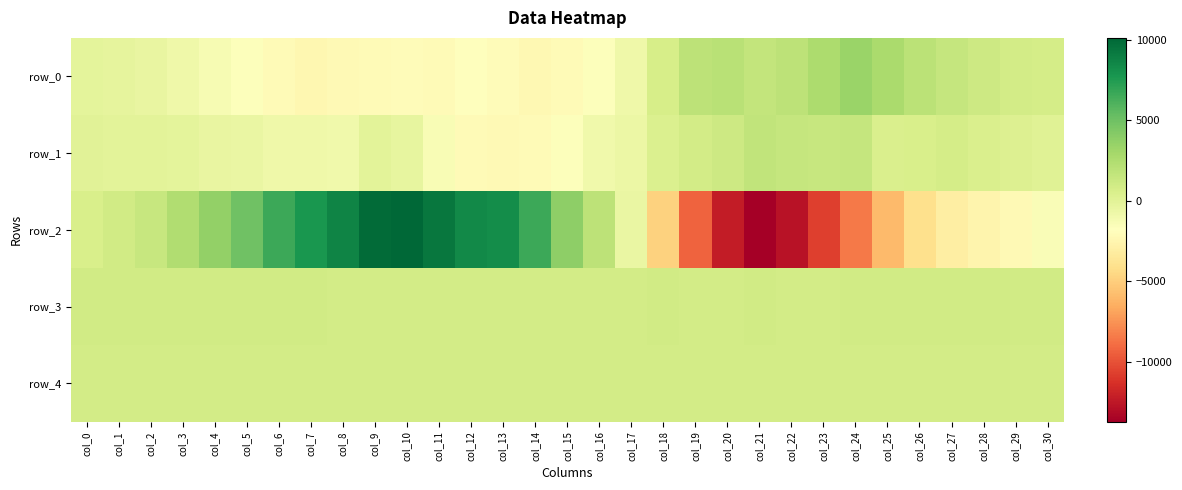

Where is row_4 nearest to the value 885?

col_4